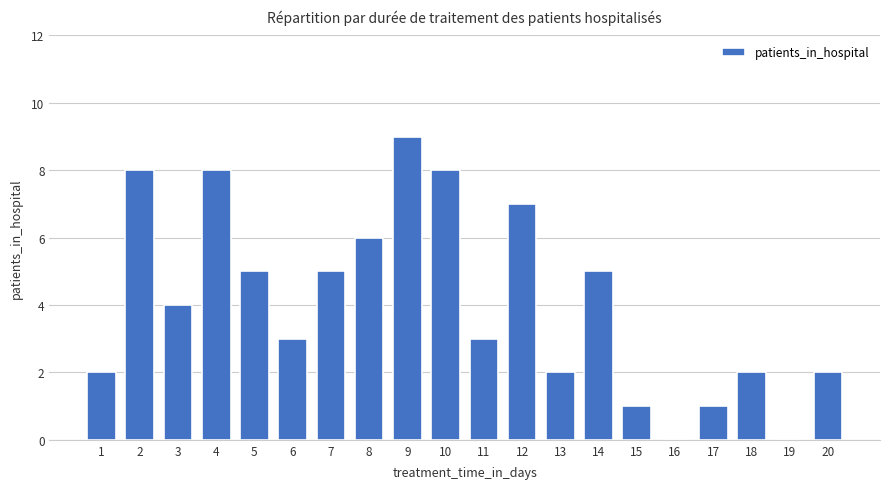

Are the bars grouped side by side (vs. stacked)?

No